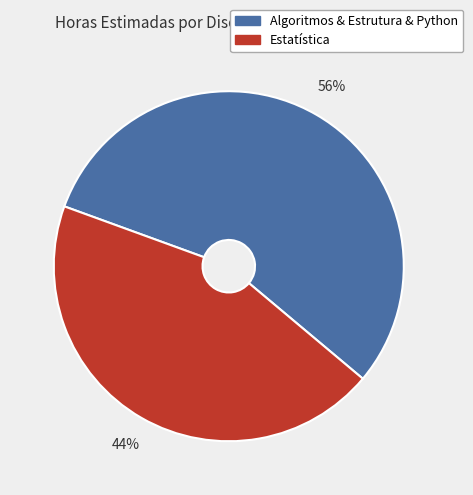

To the nearest percent, what is the average slice percentage?

50%